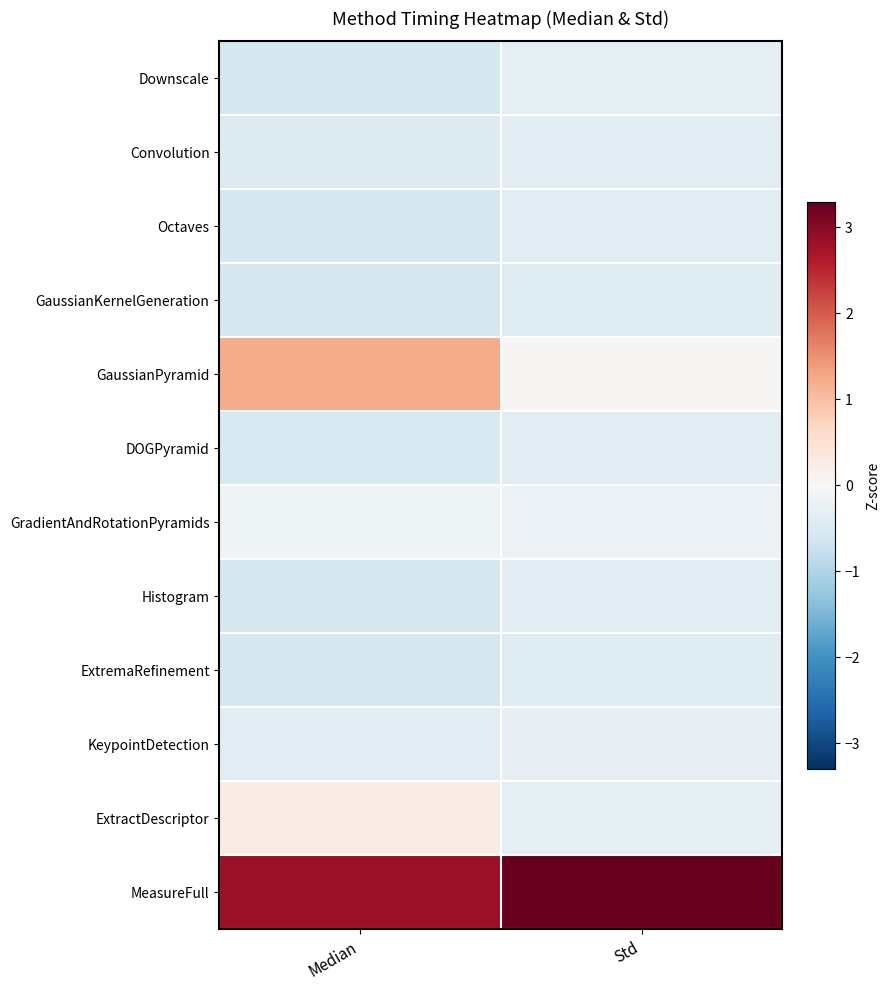

At which category is the sum across all series the highest?

Median